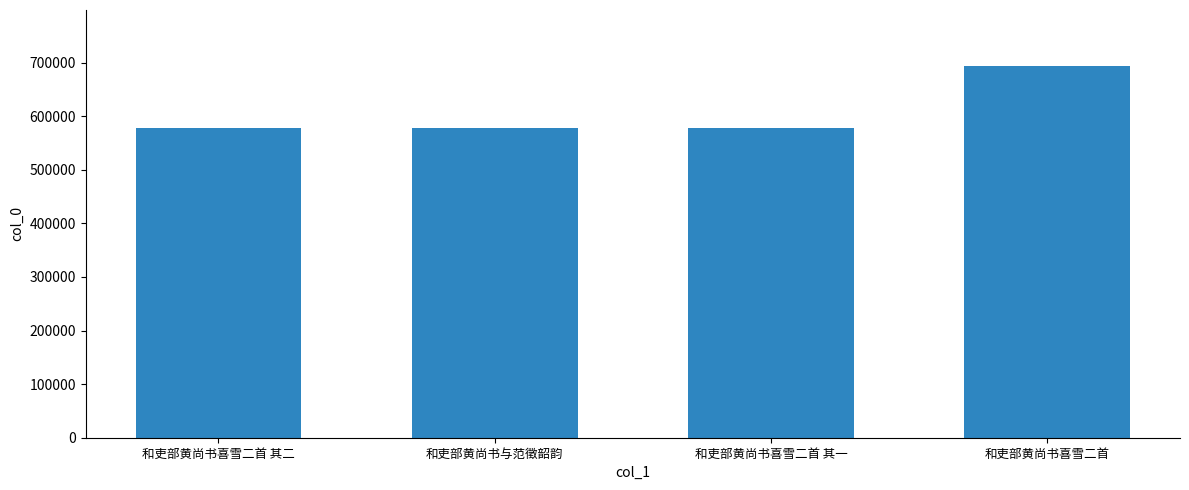

What is the smallest value displayed?

577320